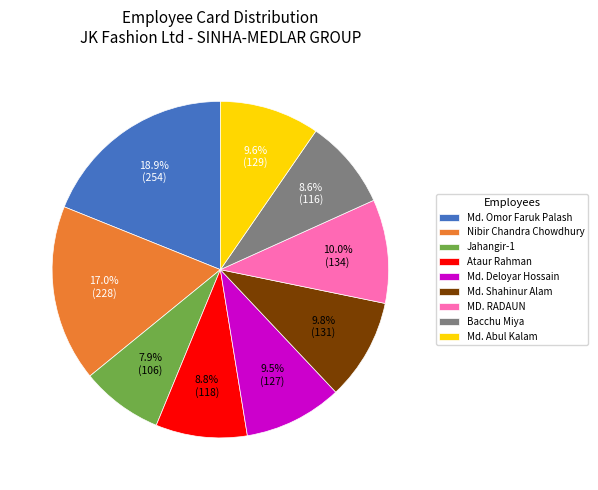

The Jahangir-1 slice represents 8% of the pie. True or false?

True